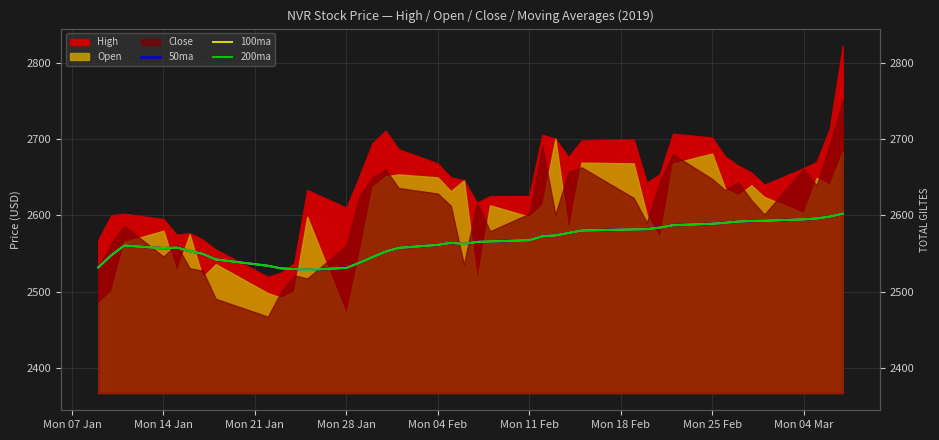

What is the minimum value for 100ma?

2528.5